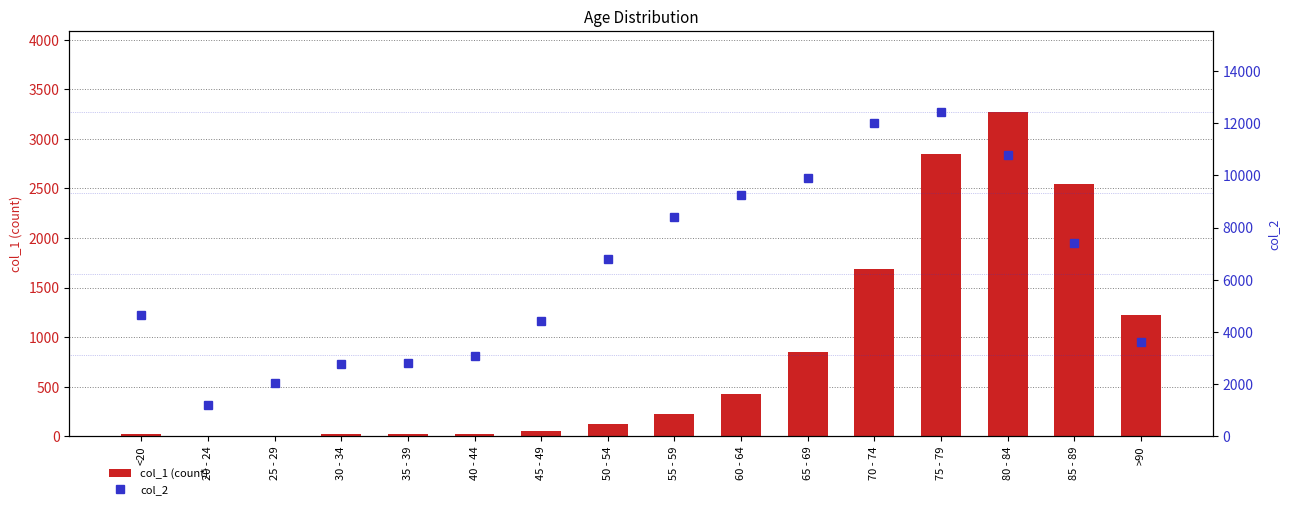

Which series has the widest spread of values?

col_2